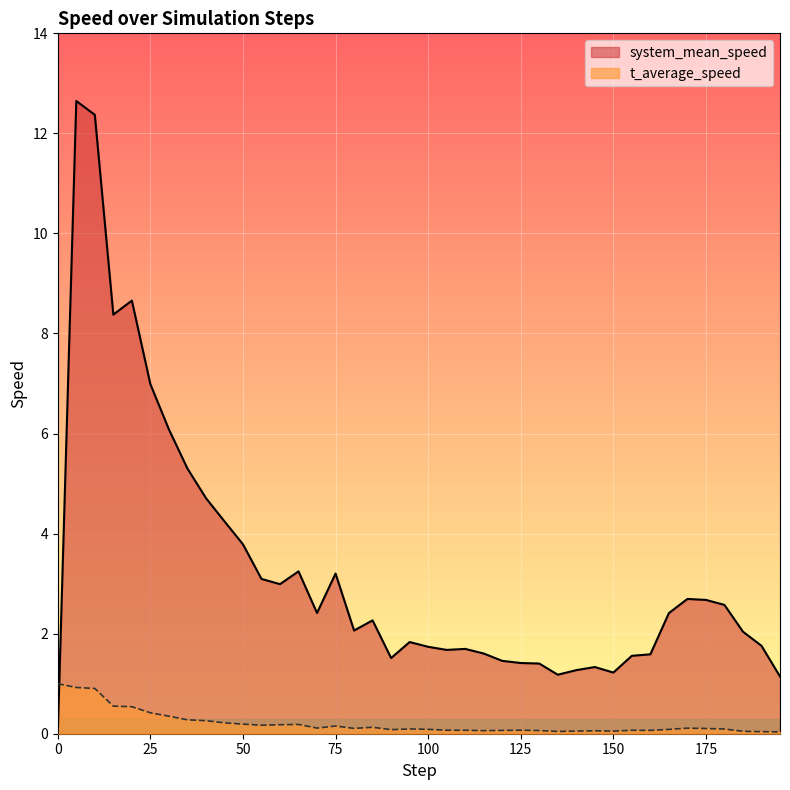

List the labels in order of t_average_speed value, smallest first.

195.0, 190.0, 135.0, 185.0, 150.0, 140.0, 145.0, 115.0, 130.0, 120.0, 160.0, 155.0, 110.0, 105.0, 125.0, 90.0, 165.0, 100.0, 180.0, 95.0, 175.0, 80.0, 170.0, 70.0, 85.0, 75.0, 55.0, 60.0, 65.0, 50.0, 45.0, 40.0, 35.0, 30.0, 25.0, 20.0, 15.0, 10.0, 5.0, 0.0